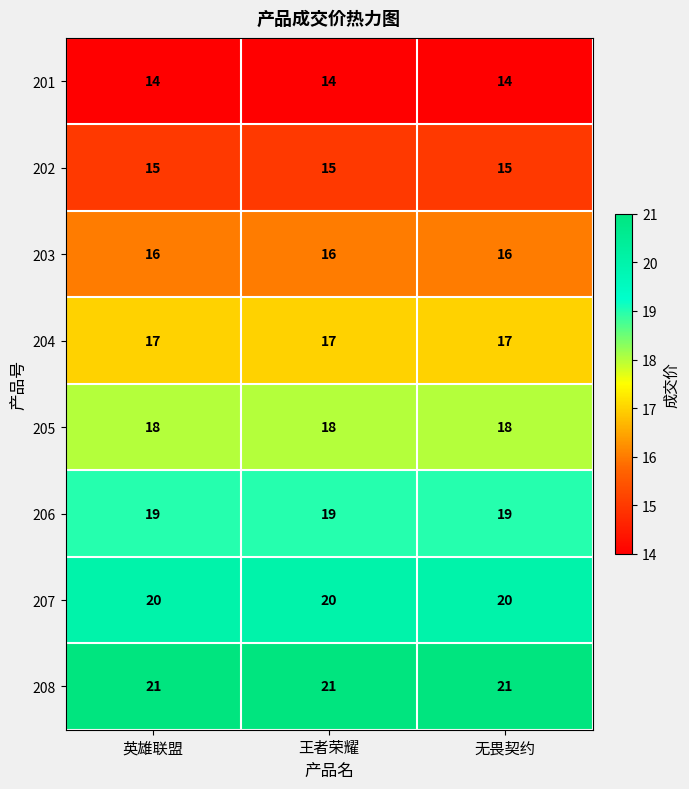

At how many categories does at least one series exceed 18?

3